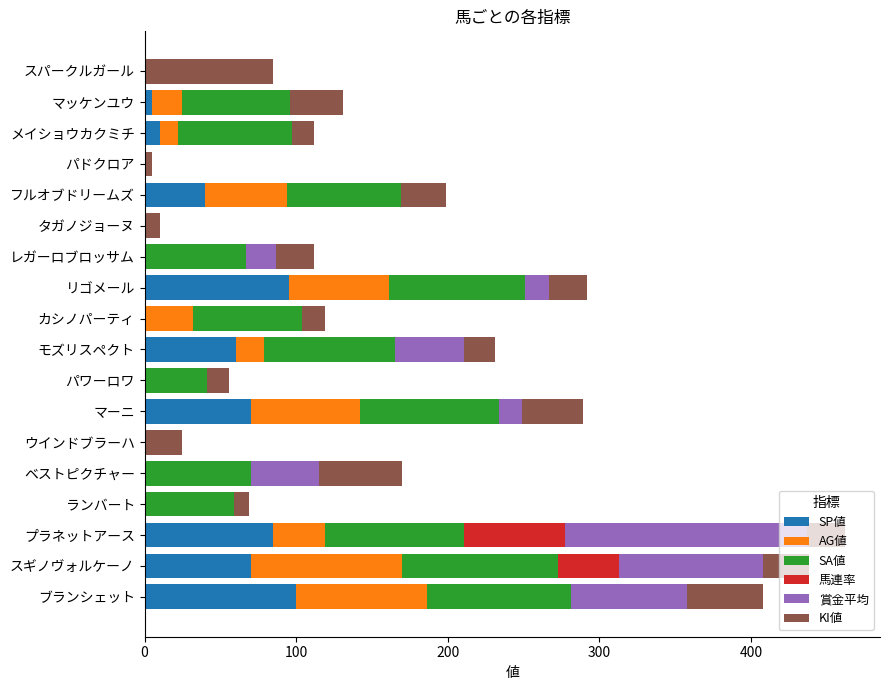

The value of SP値 at リゴメール is 95. True or false?

True